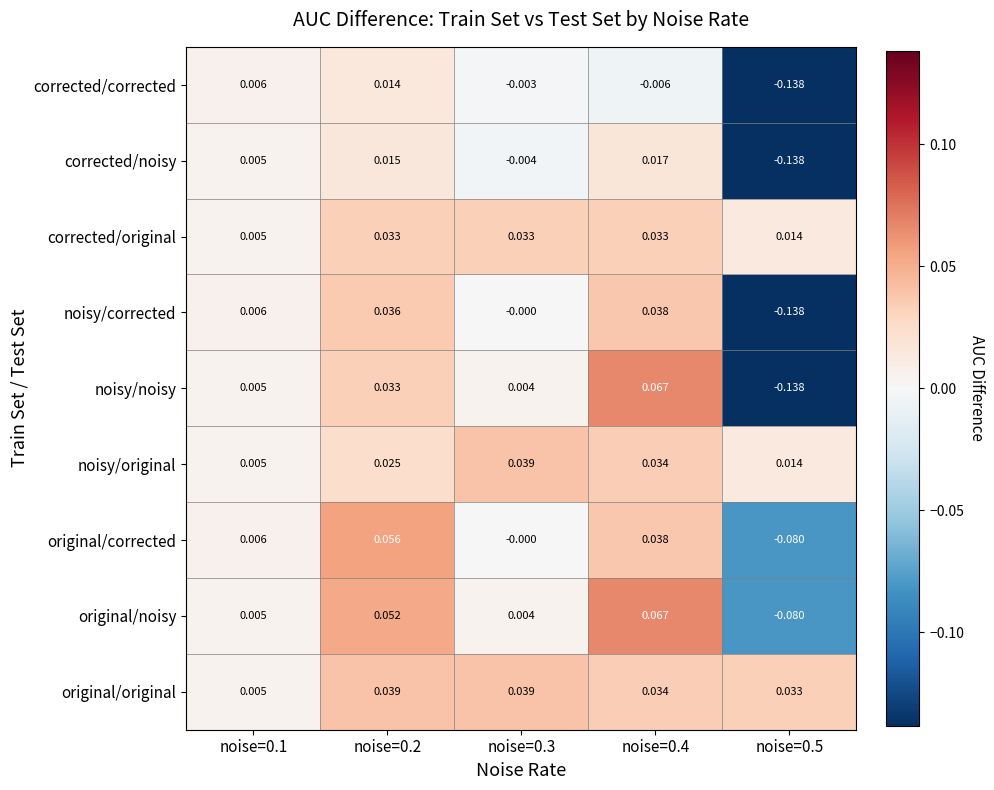

Which series has the largest total across all categories?

original/original